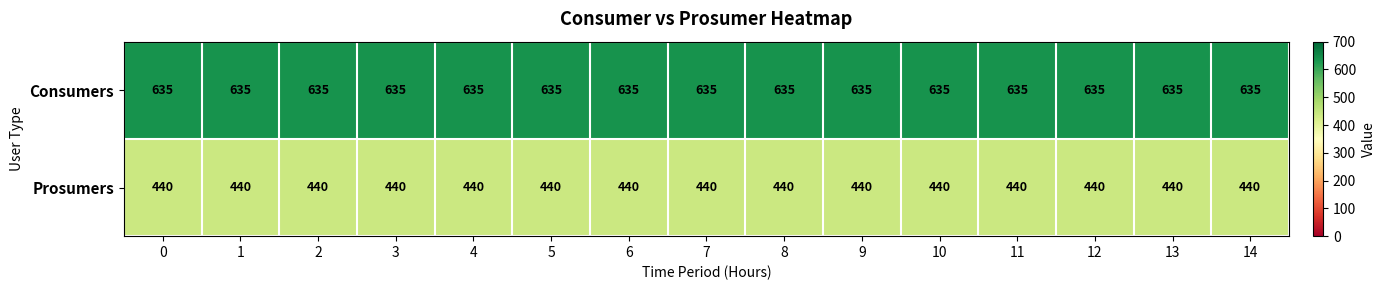

What is the greatest value displayed?

635